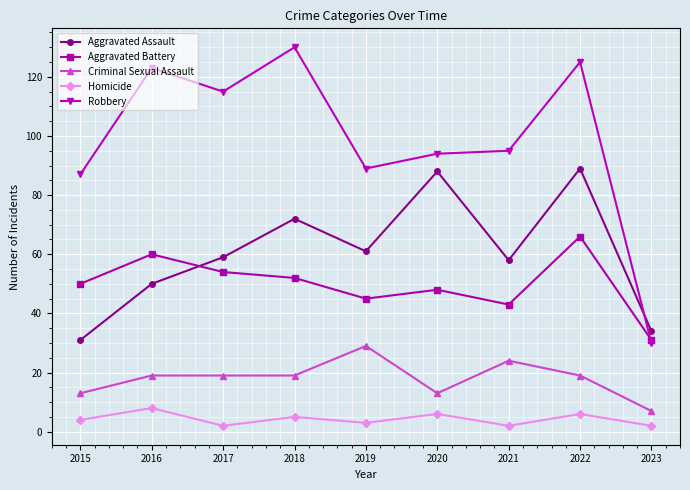

Rank the series at 2018 from highest to lowest value.

Robbery, Aggravated Assault, Aggravated Battery, Criminal Sexual Assault, Homicide